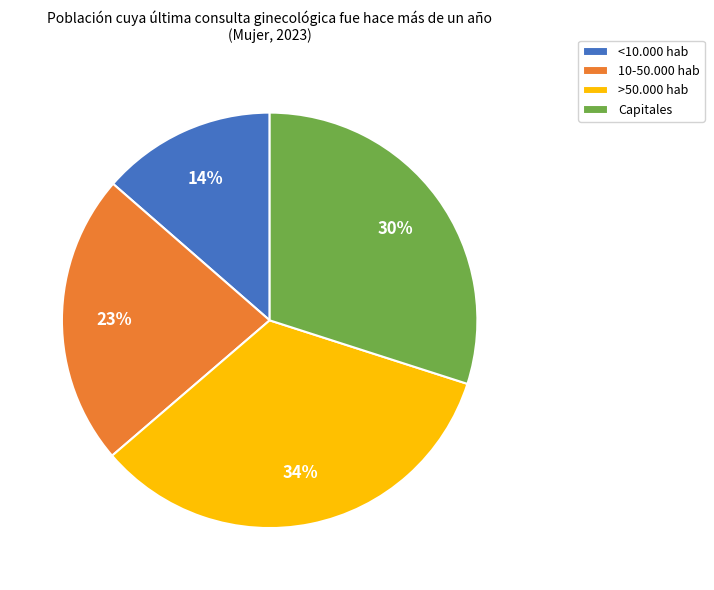

Which slice is the smallest?

<10.000 hab